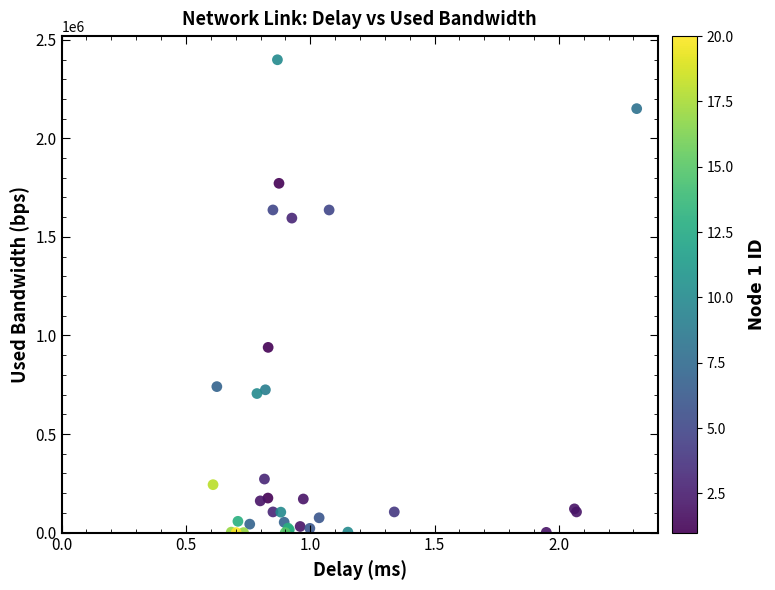

What Y value in the scatter plot is closest to 1199460?

939708.1